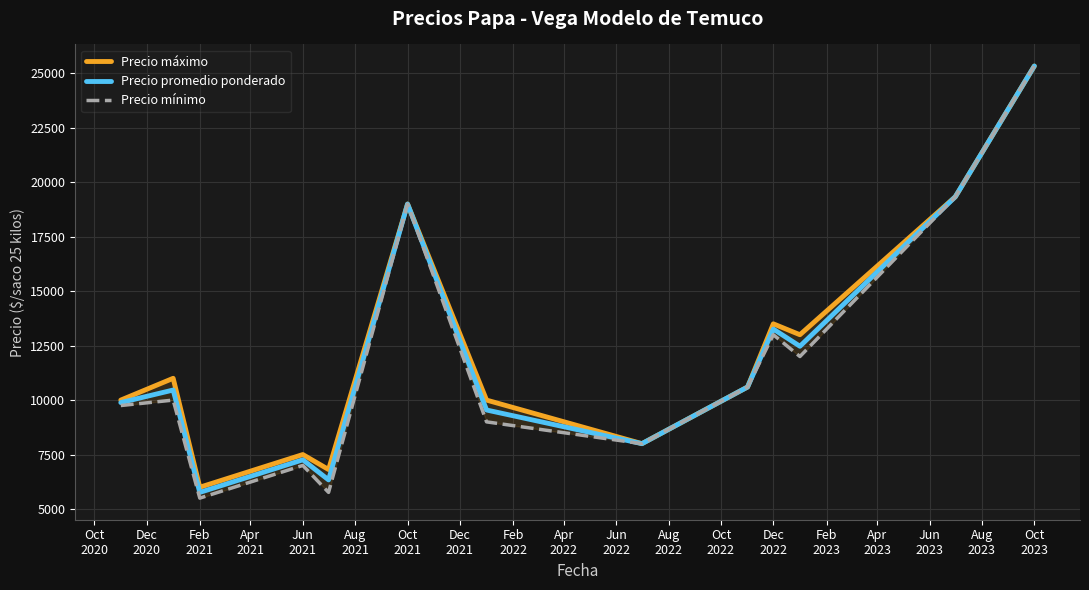

Rank the series by their average value, from lowest to highest.

Precio mínimo, Precio promedio ponderado, Precio máximo